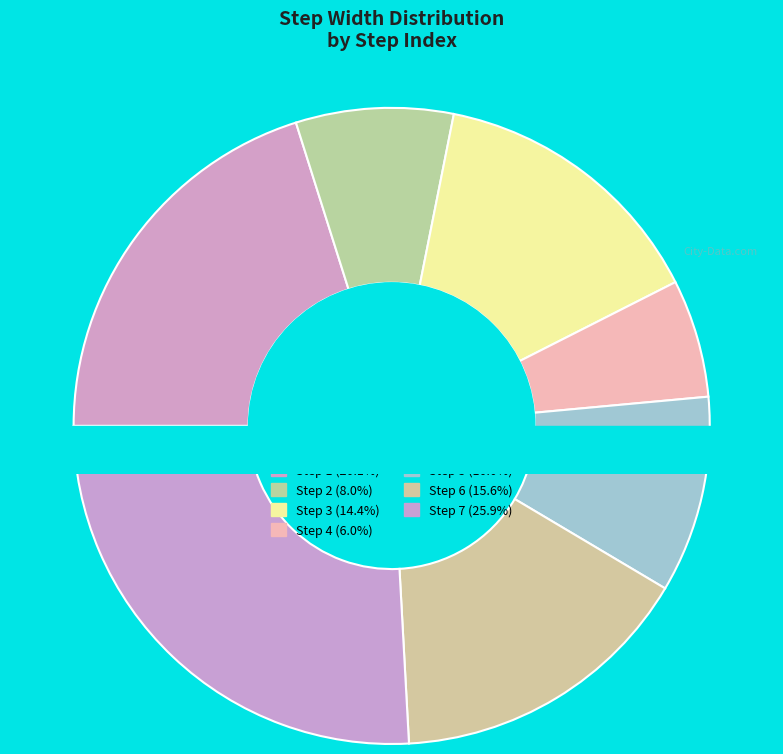

To the nearest percent, what is the difference between the largest and smallest slice percentages?

20%